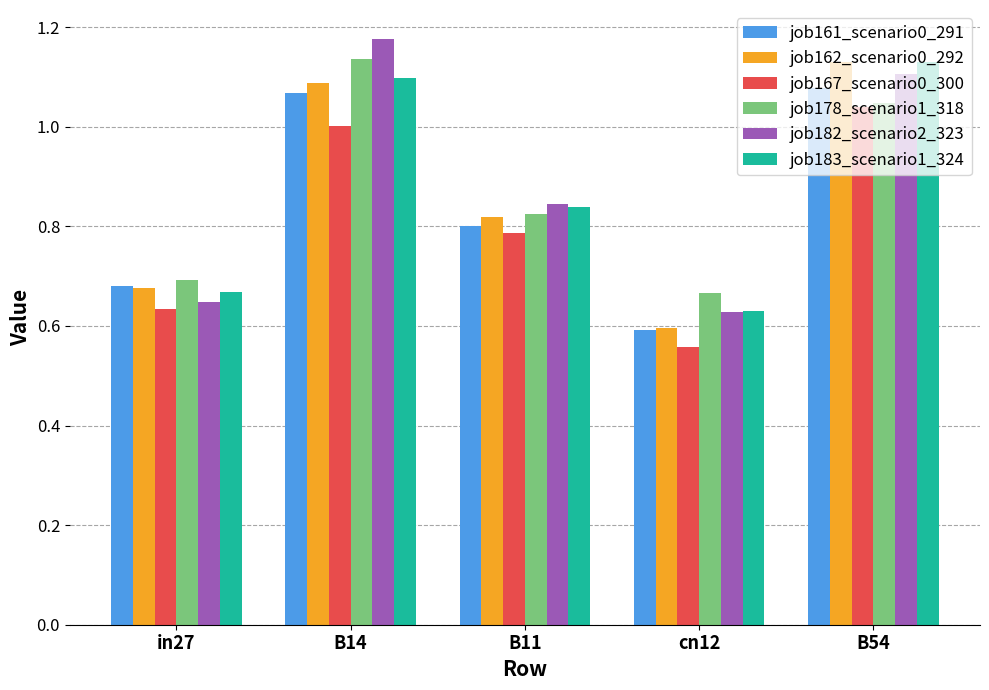

How many bars are there in total?

30